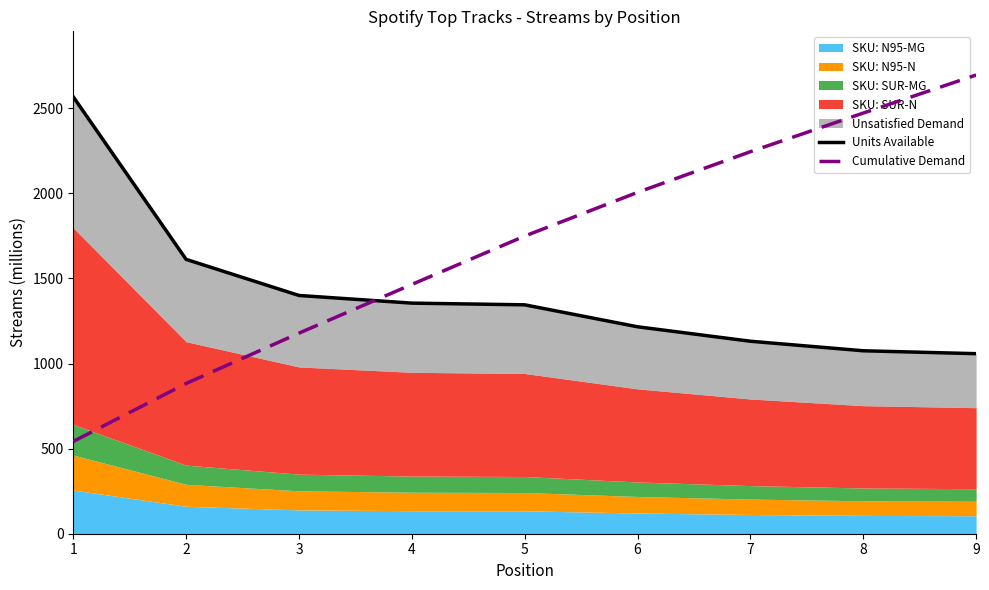

True or false: Cumulative Demand and Units Available intersect in this chart.

True